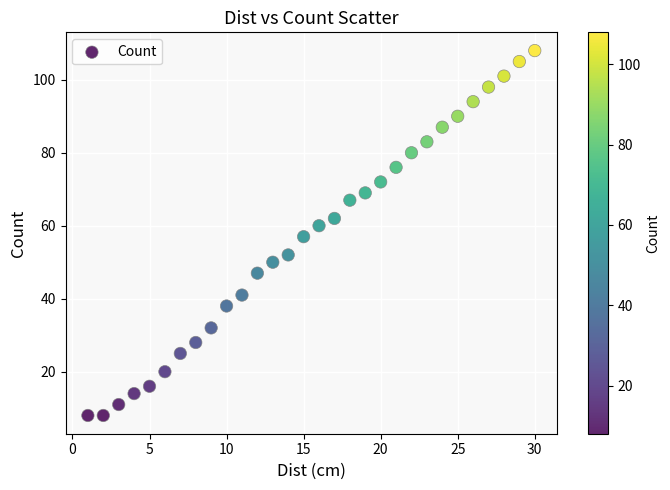

What is the range of X values (max minus min)?

29